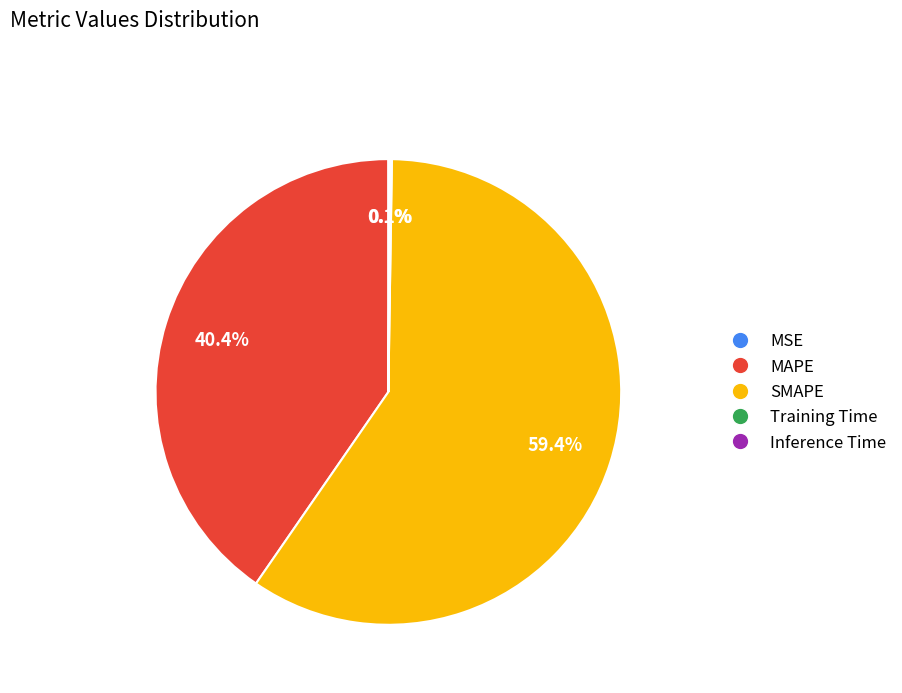

Is there any slice that represents more than half of the pie?

Yes